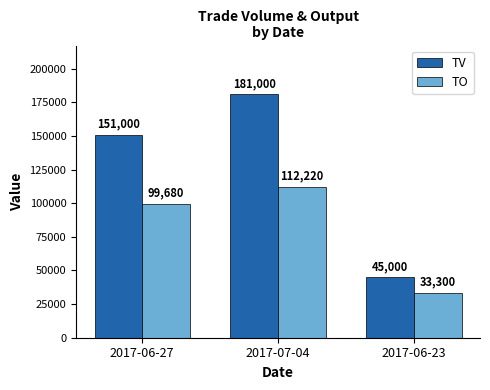

Reading right to left, what are all the values shown in this chart?

TV: 45000	181000	151000
TO: 33300	112220	99680